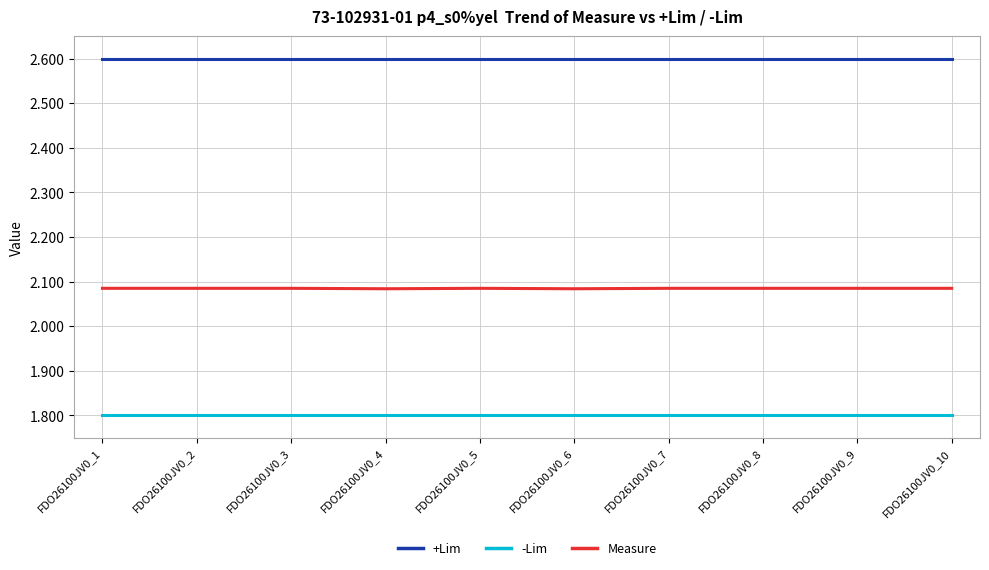

True or false: Measure and +Lim cross at least once.

False